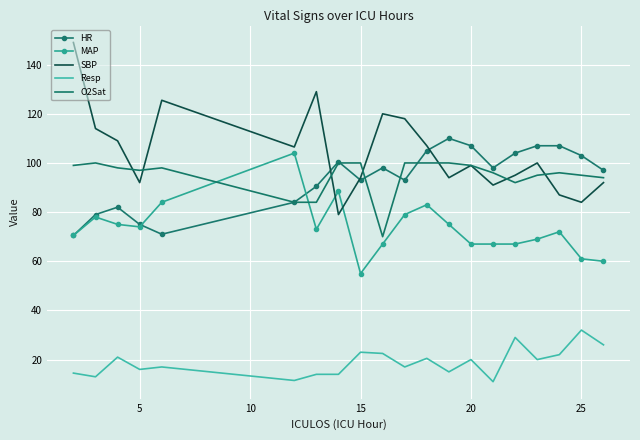

What is the average value of the HR series?

93.7